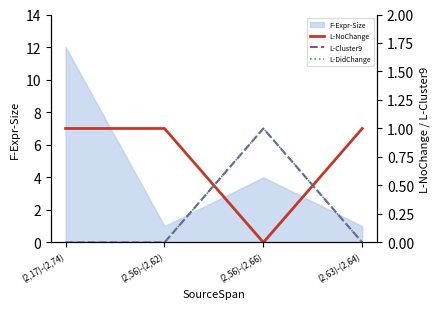

How many categories are shown in the chart?

4